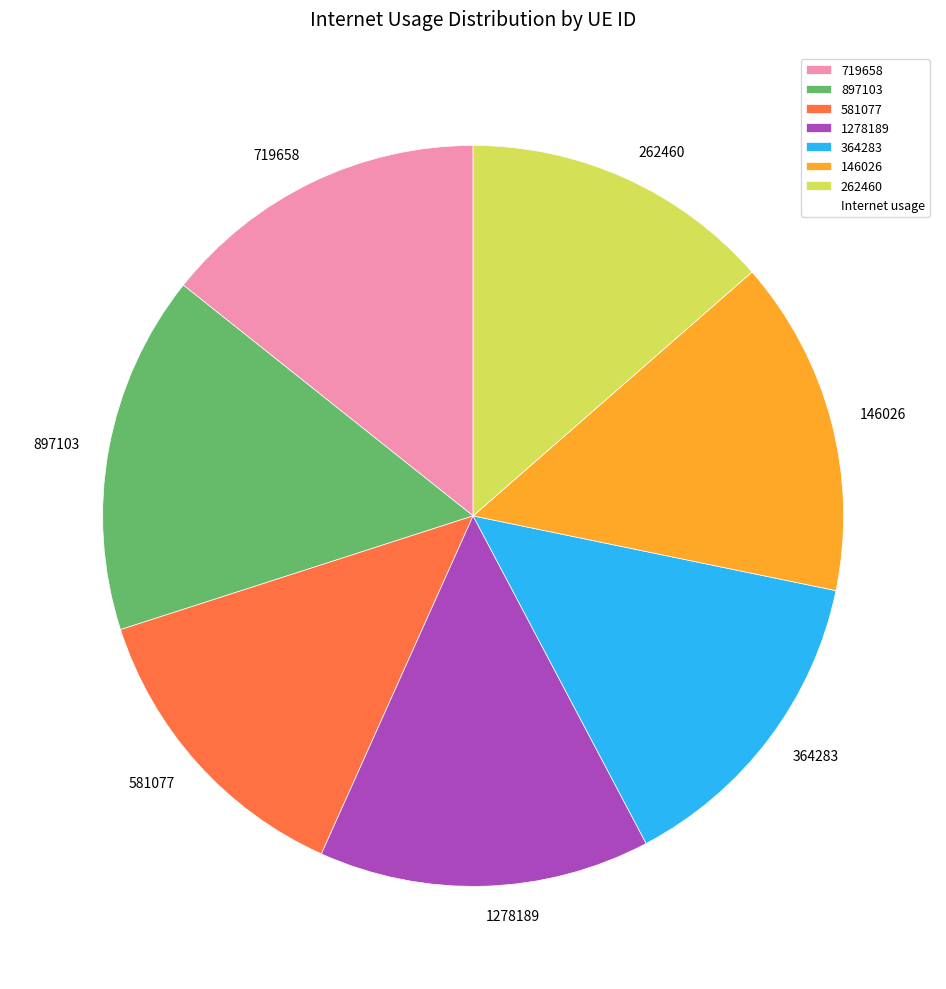

Do 146026 and 364283 together represent more than half of the pie?

No